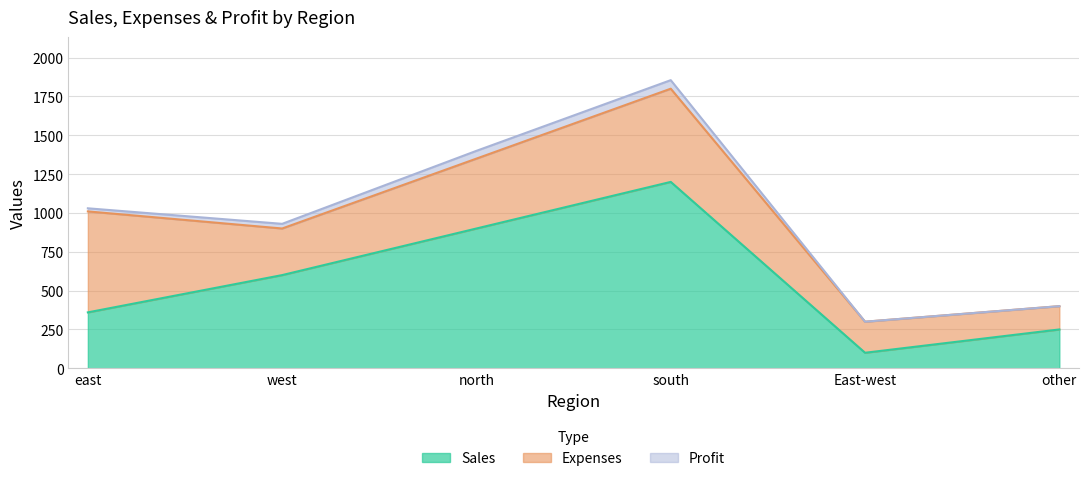

True or false: Expenses has a value of 327 at East-west.

False